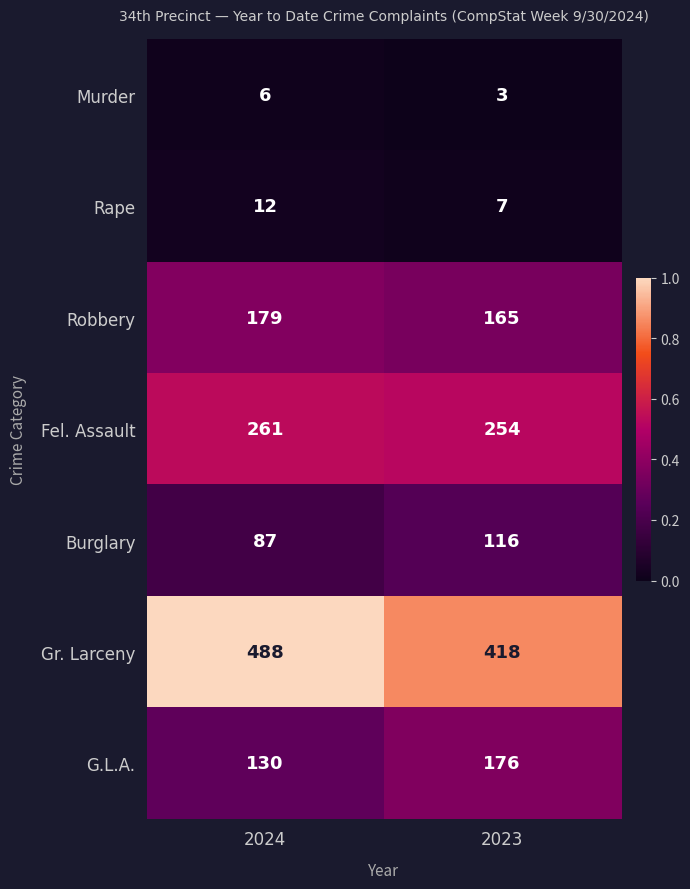

The G.L.A. series shows 130 at 2024. True or false?

True